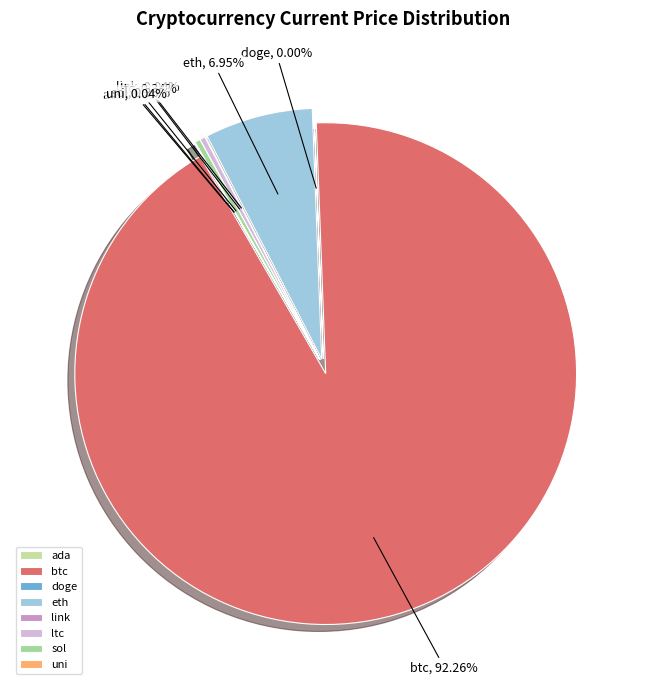

Which slice is the smallest?

doge